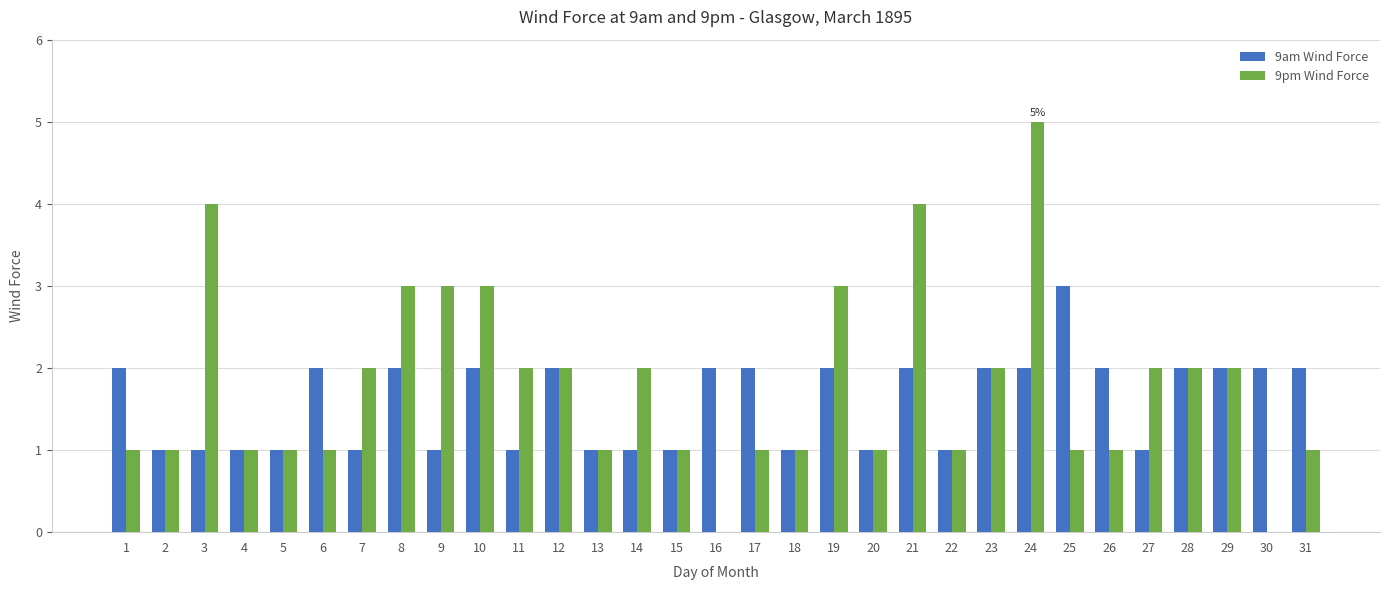

Reading right to left, list all the values displayed in this chart.

9am Wind Force: 2	2	2	2	1	2	3	2	2	1	2	1	2	1	2	2	1	1	1	2	1	2	1	2	1	2	1	1	1	1	2
9pm Wind Force: 1	0	2	2	2	1	1	5	2	1	4	1	3	1	1	0	1	2	1	2	2	3	3	3	2	1	1	1	4	1	1